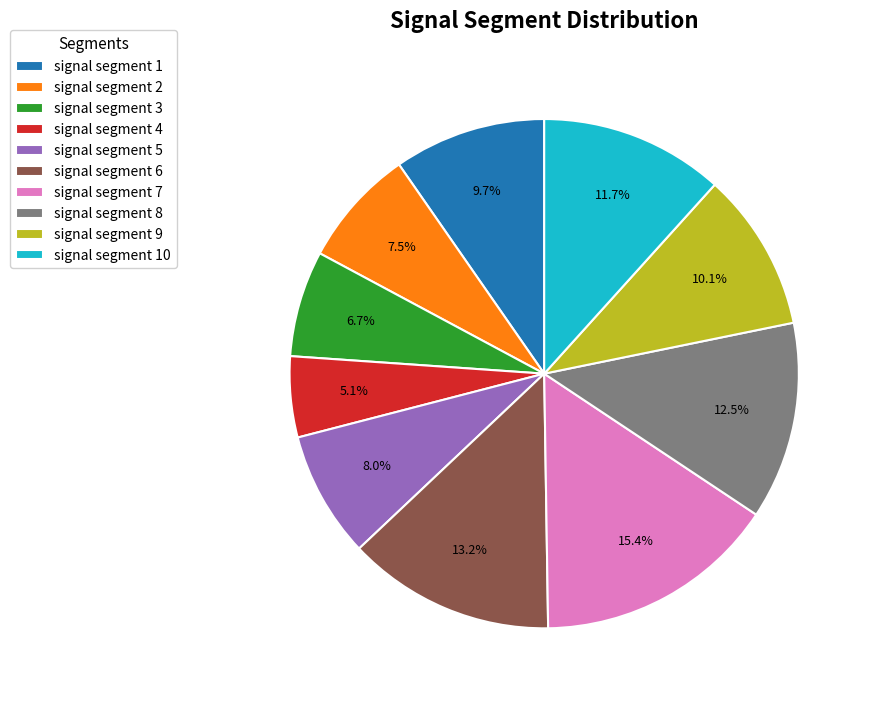

True or false: signal segment 6 accounts for 27% of the total.

False